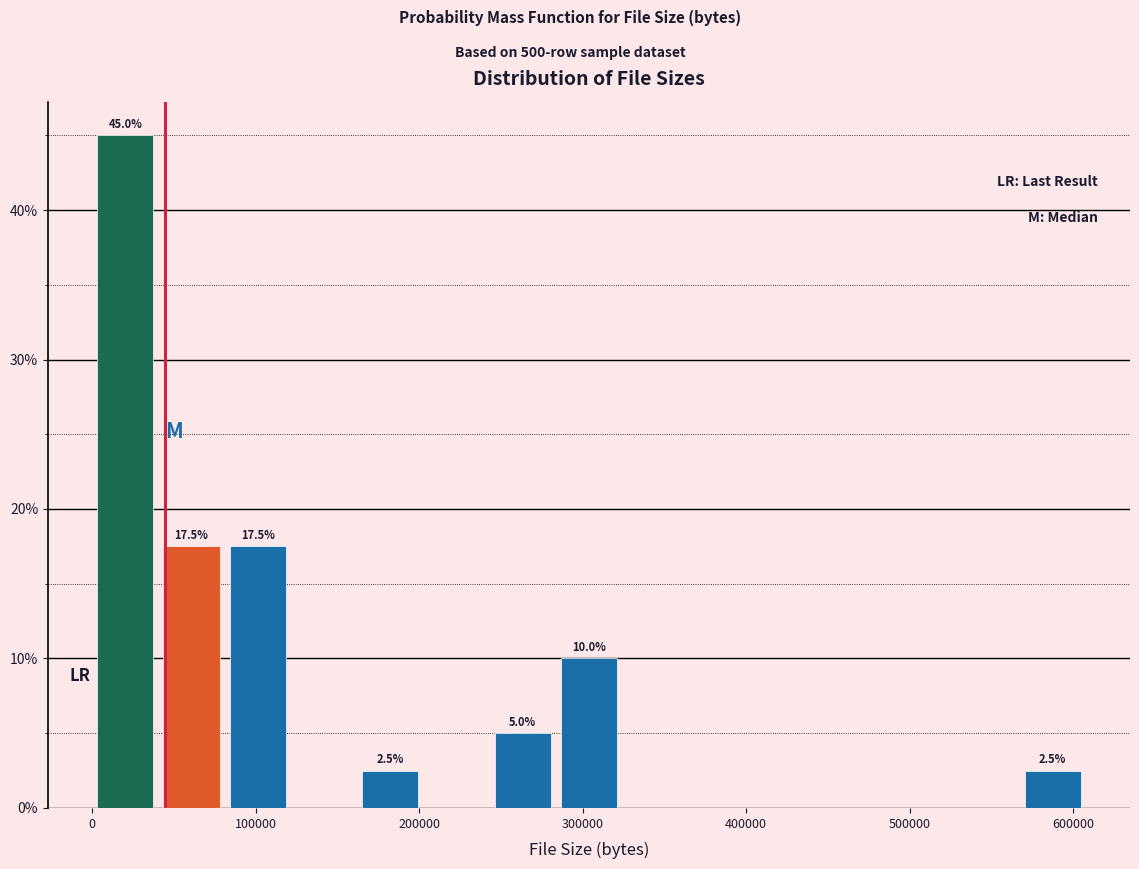

Which range on the x-axis has the tallest bar?

0 to 40000